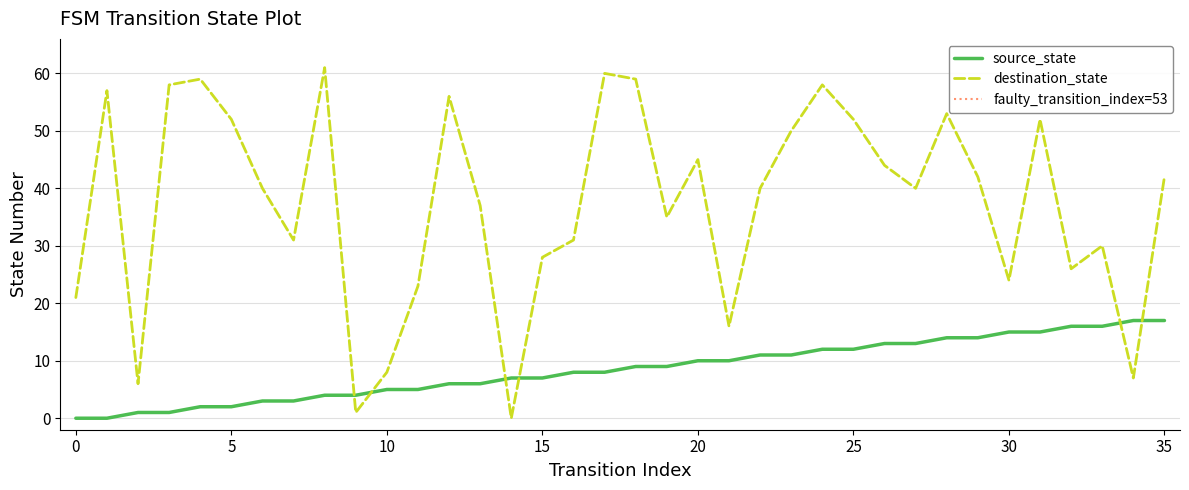

After their last crossing, which series has the higher values: source_state or destination_state?

destination_state